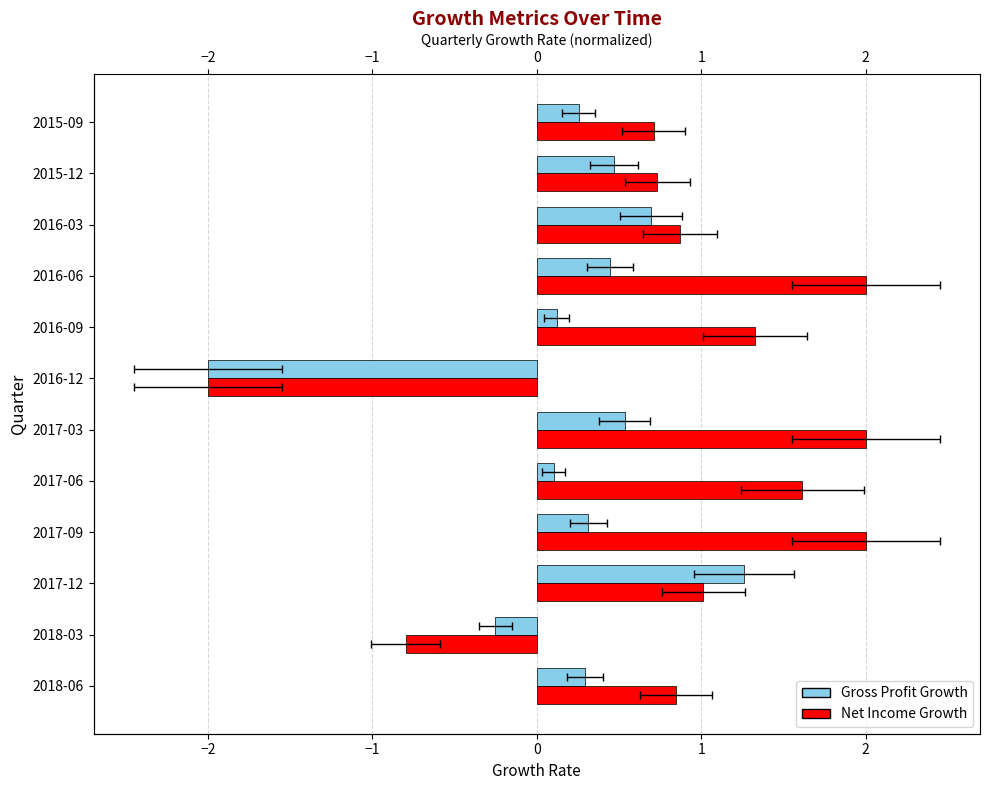

How many categories are shown in the chart?

12